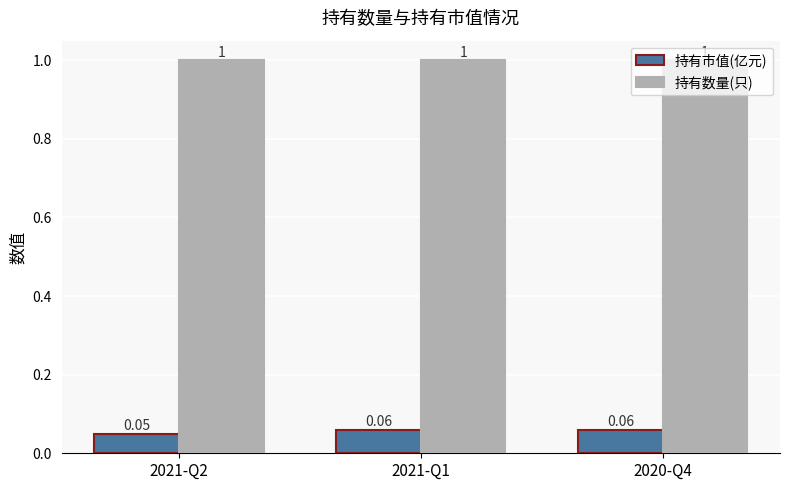

At how many categories does at least one series exceed 0?

3